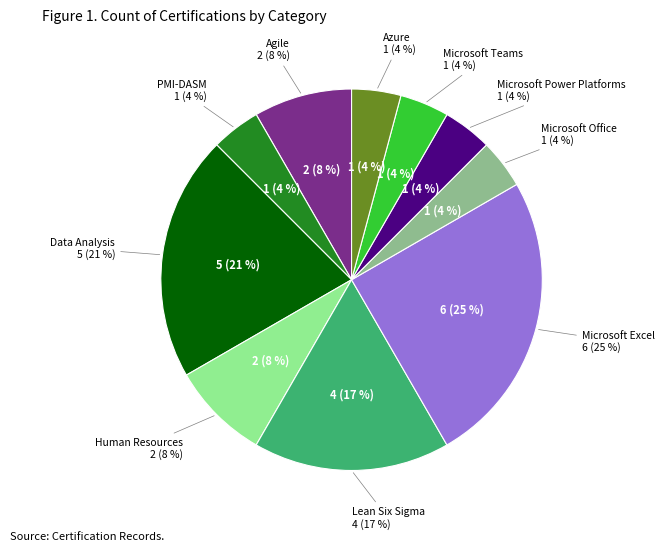

Does any single category account for the majority?

No